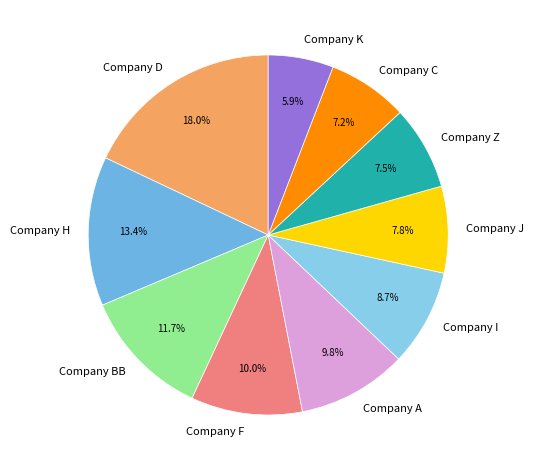

To the nearest percent, what is the average slice percentage?

10%